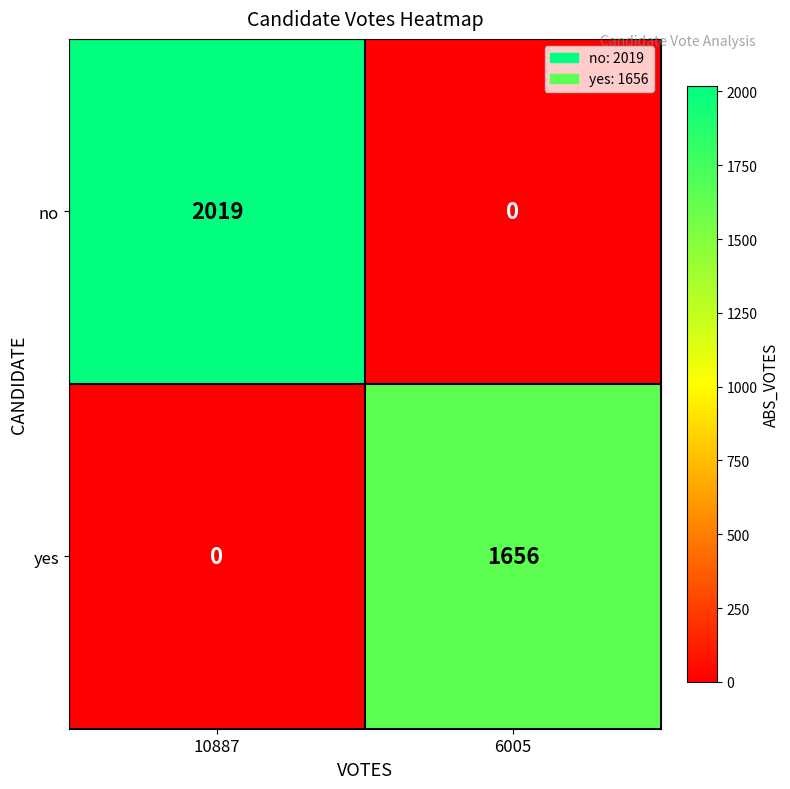

What is the total value across all series at 10887?

2019